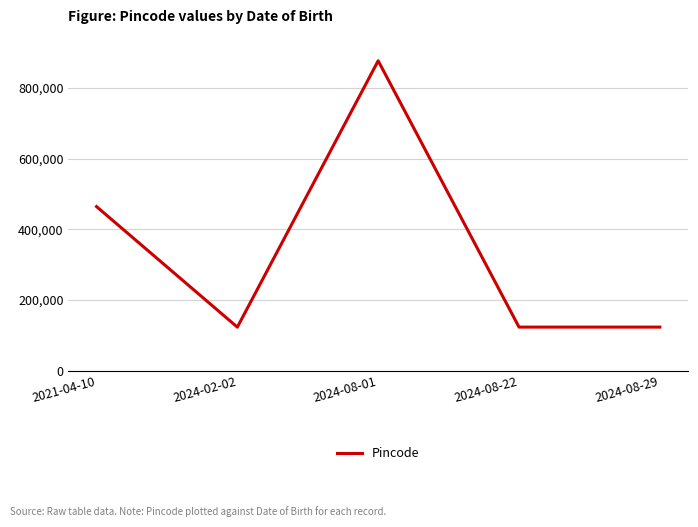

At which label is the value closest to 500054?

2021-04-10